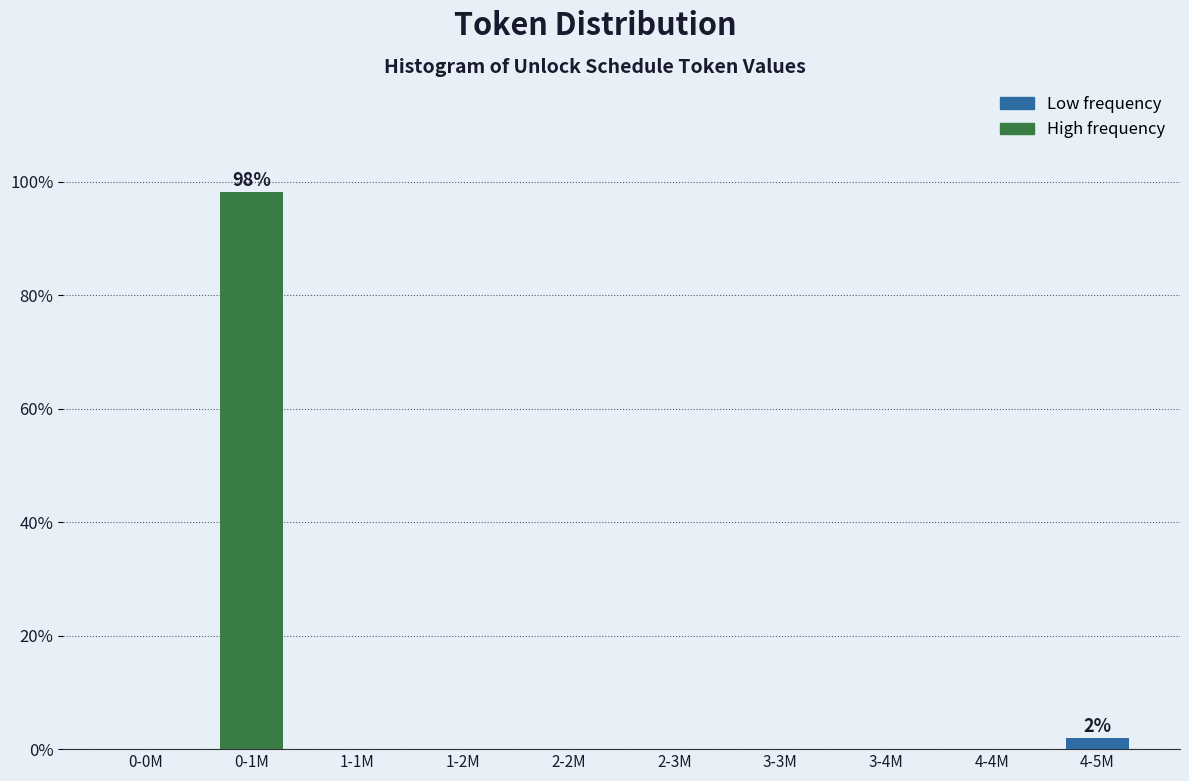

Reading left to right, transcribe all the data shown in this chart.

0-0M=0.0	0-1M=98.1	1-1M=0.0	1-2M=0.0	2-2M=0.0	2-3M=0.0	3-3M=0.0	3-4M=0.0	4-4M=0.0	4-5M=1.9